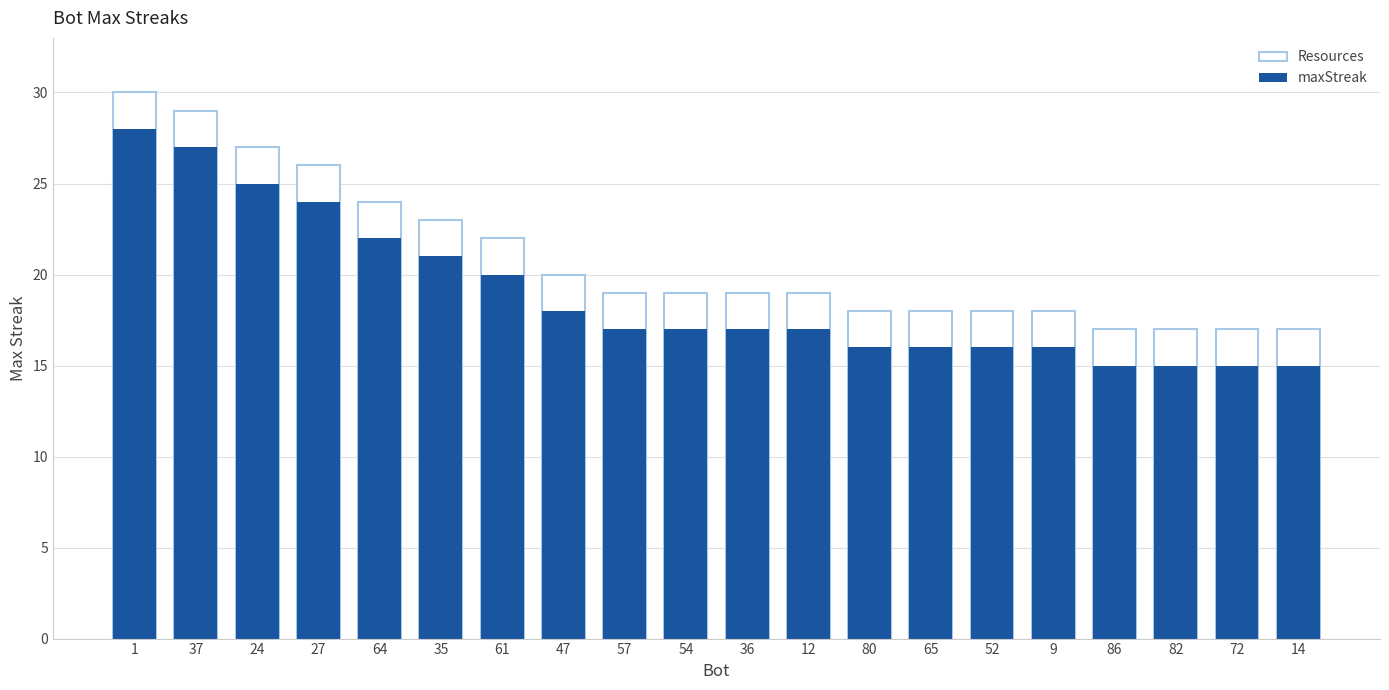

Reading right to left, list all the values displayed in this chart.

Resources: 14=17	72=17	82=17	86=17	9=18	52=18	65=18	80=18	12=19	36=19	54=19	57=19	47=20	61=22	35=23	64=24	27=26	24=27	37=29	1=30
maxStreak: 14=15	72=15	82=15	86=15	9=16	52=16	65=16	80=16	12=17	36=17	54=17	57=17	47=18	61=20	35=21	64=22	27=24	24=25	37=27	1=28